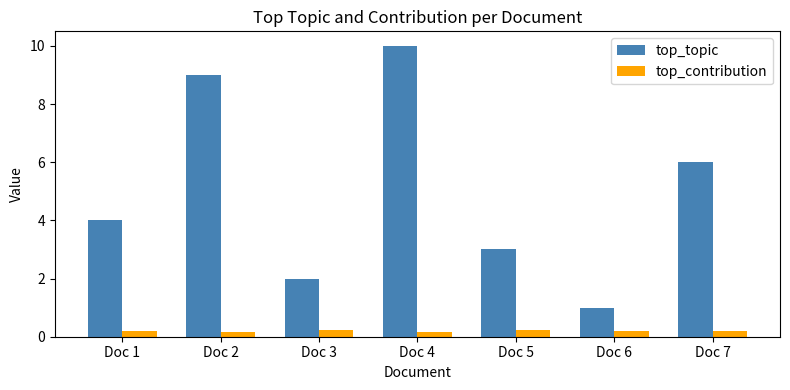

Which series has the largest total across all categories?

top_topic